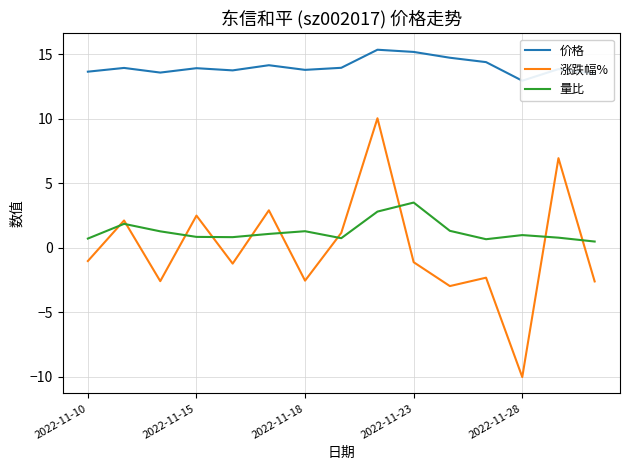

True or false: 价格 and 量比 cross at least once.

False